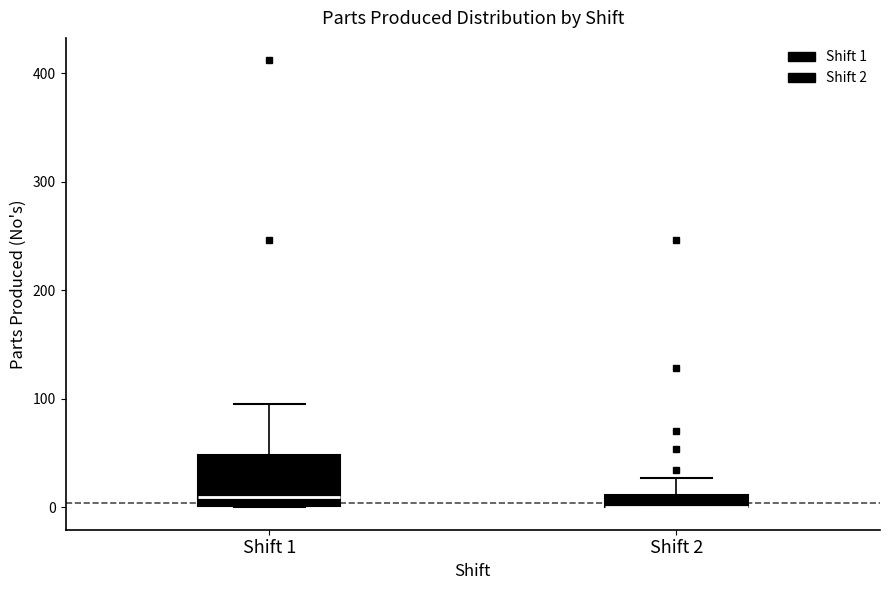

Which box is the tallest, from its lower edge to its upper edge?

Shift 1